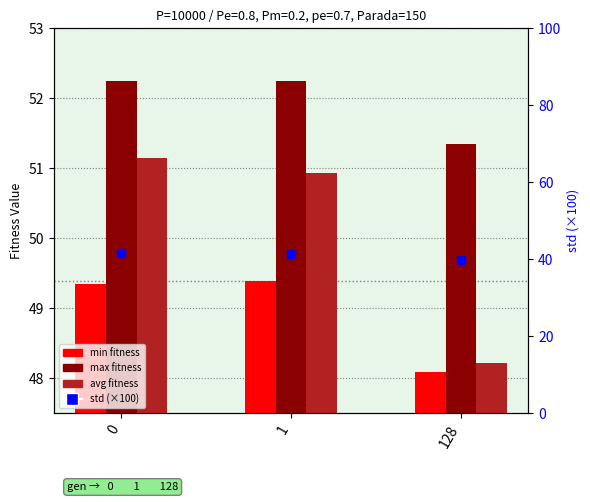

Is the value of avg at 1 greater than the value of std (scaled) at 0?

Yes